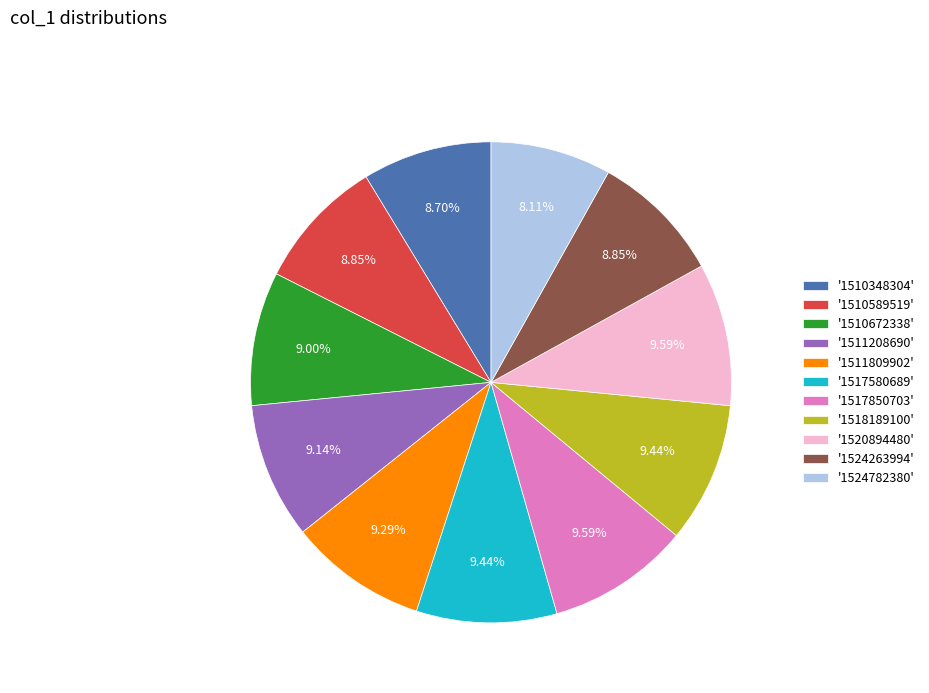

How many slices are in this pie chart?

11